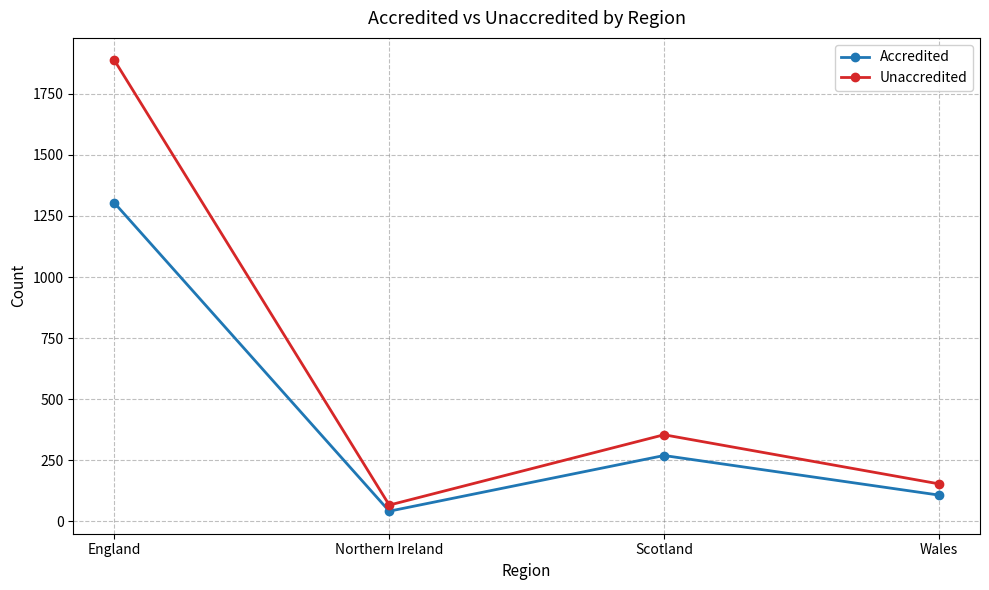

Does the chart have visible grid lines?

Yes